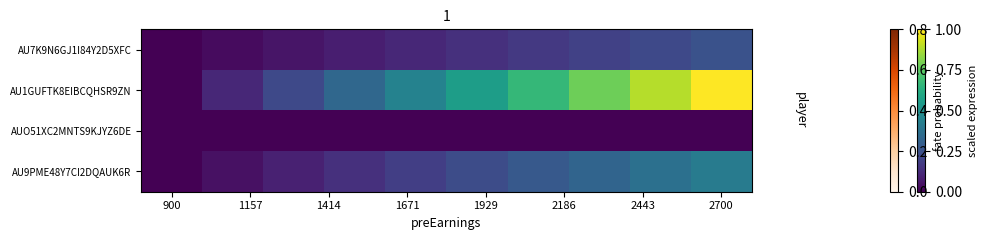

At which category is the sum across all series the highest?

2700